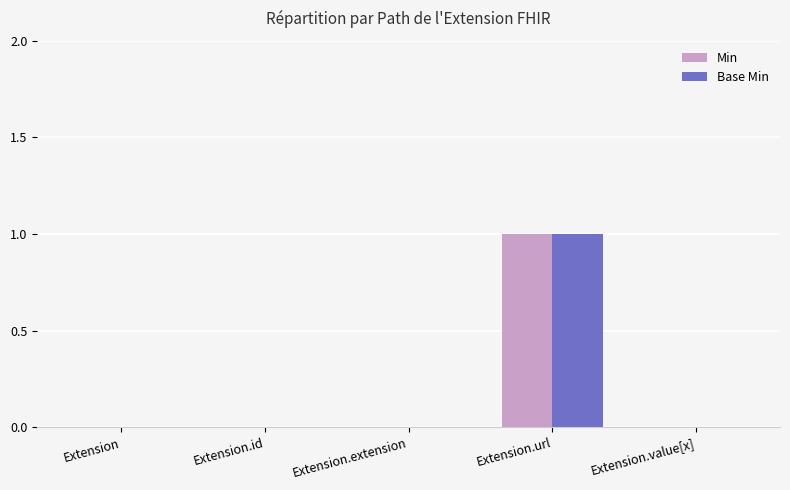

Which label corresponds to the largest value in the chart?

Extension.url